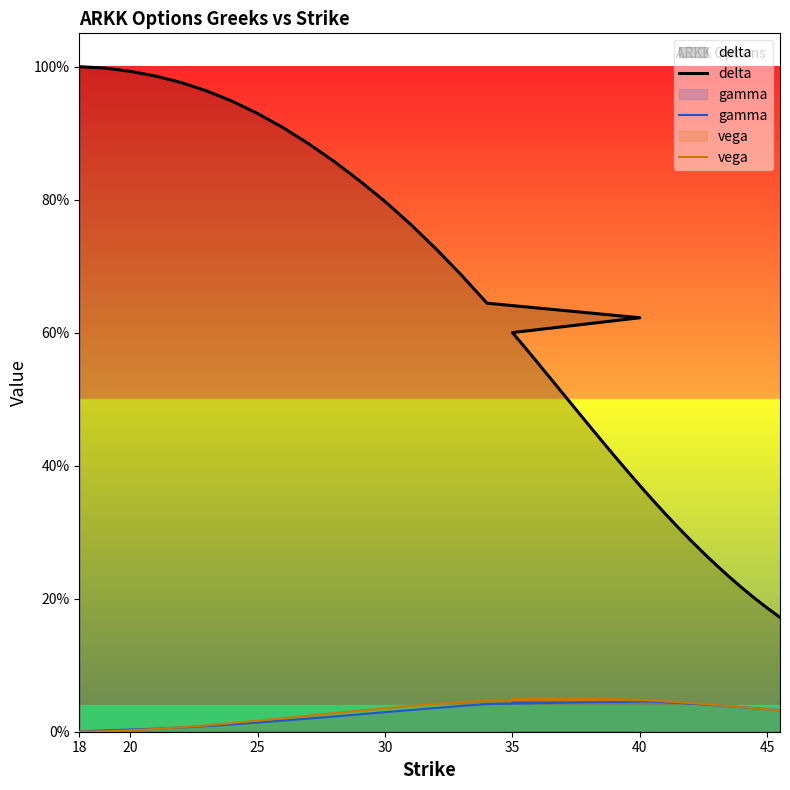

Is it true that vega equals 0.0 at 27?

True